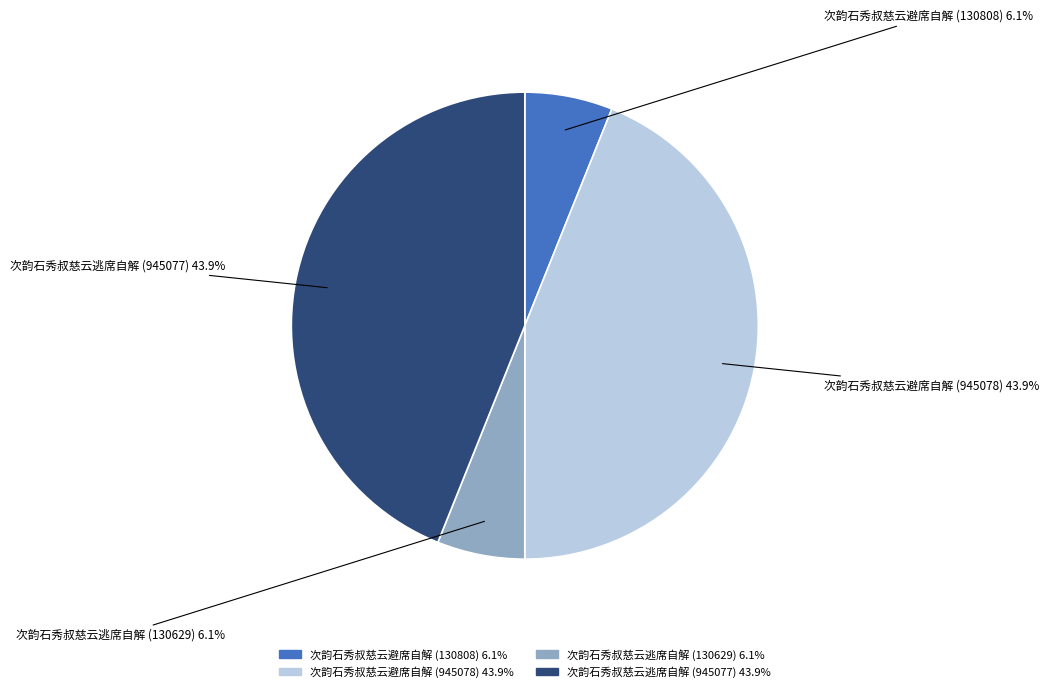

How many slices are in this pie chart?

4